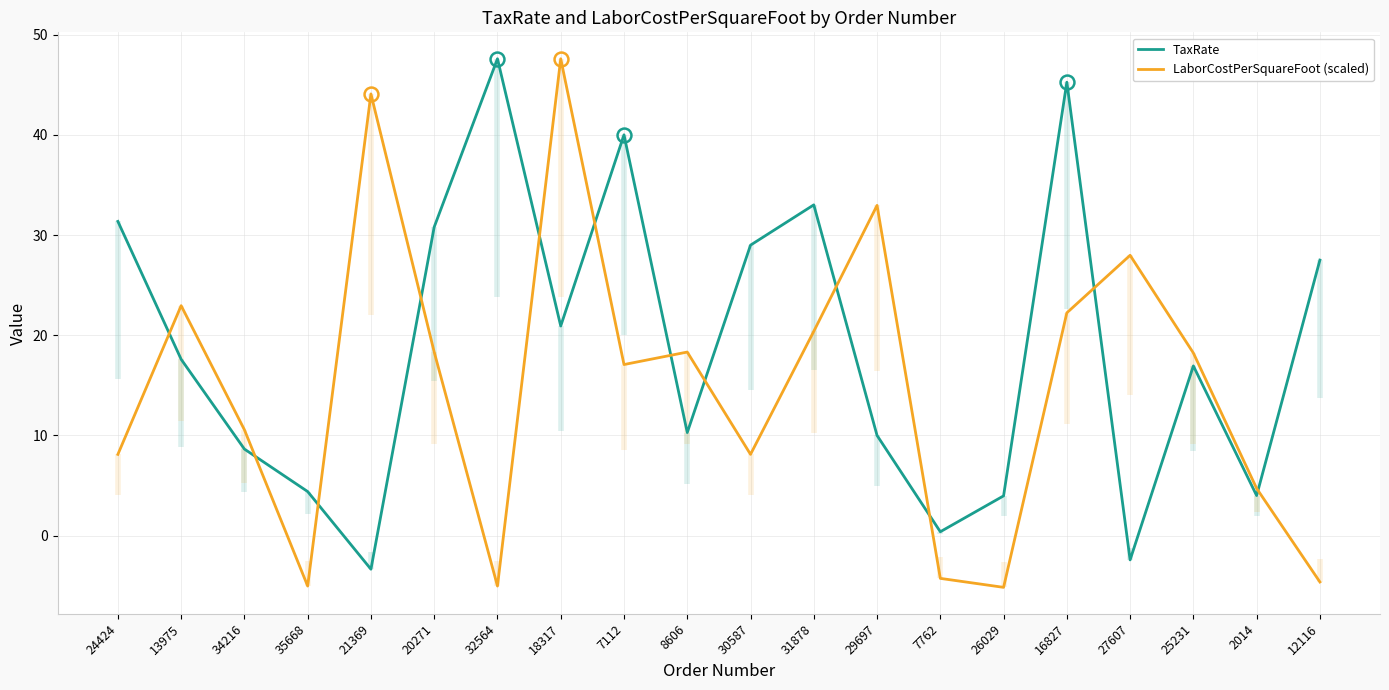

Where is the first local maximum for TaxRate?

32564